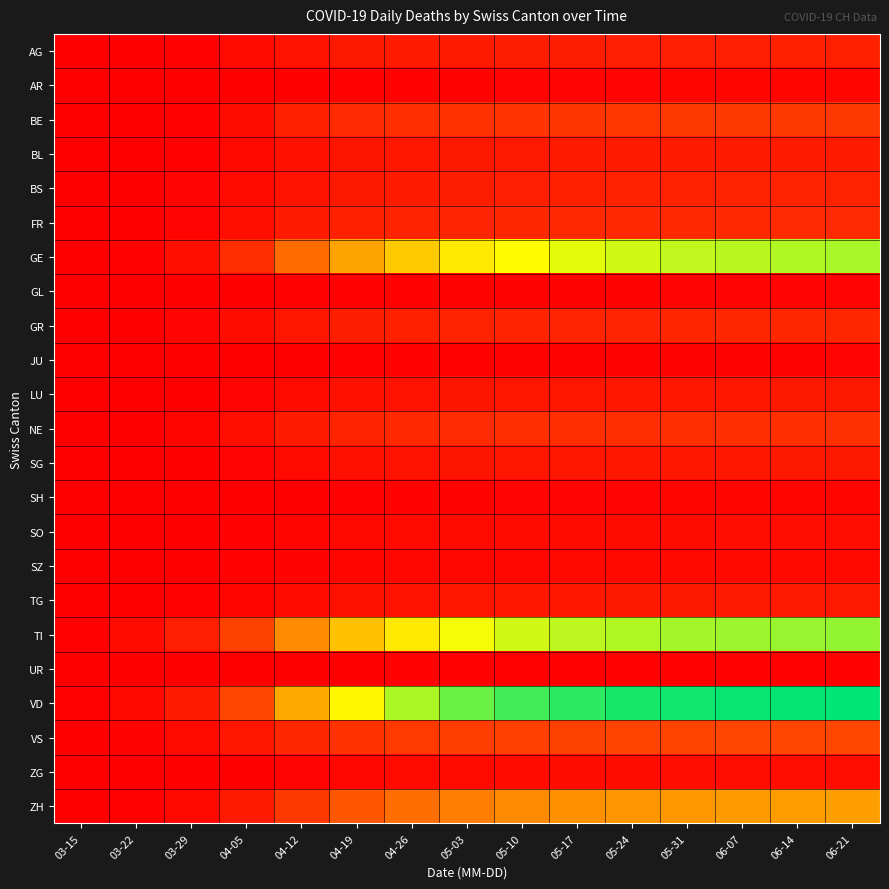

Between 05-03 and 05-24, which is larger?

05-24